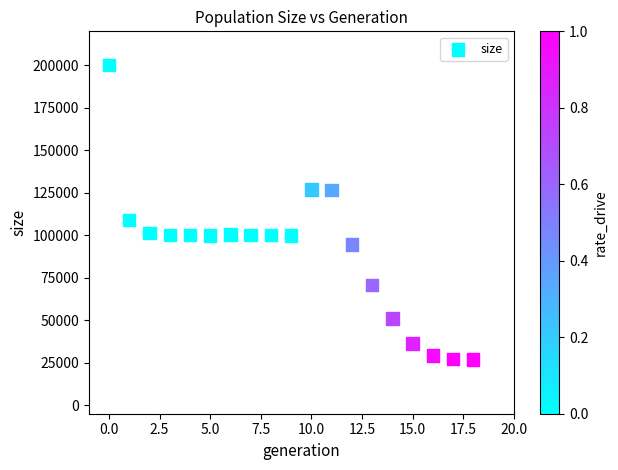

What is the range of Y values (max minus min)?

173138